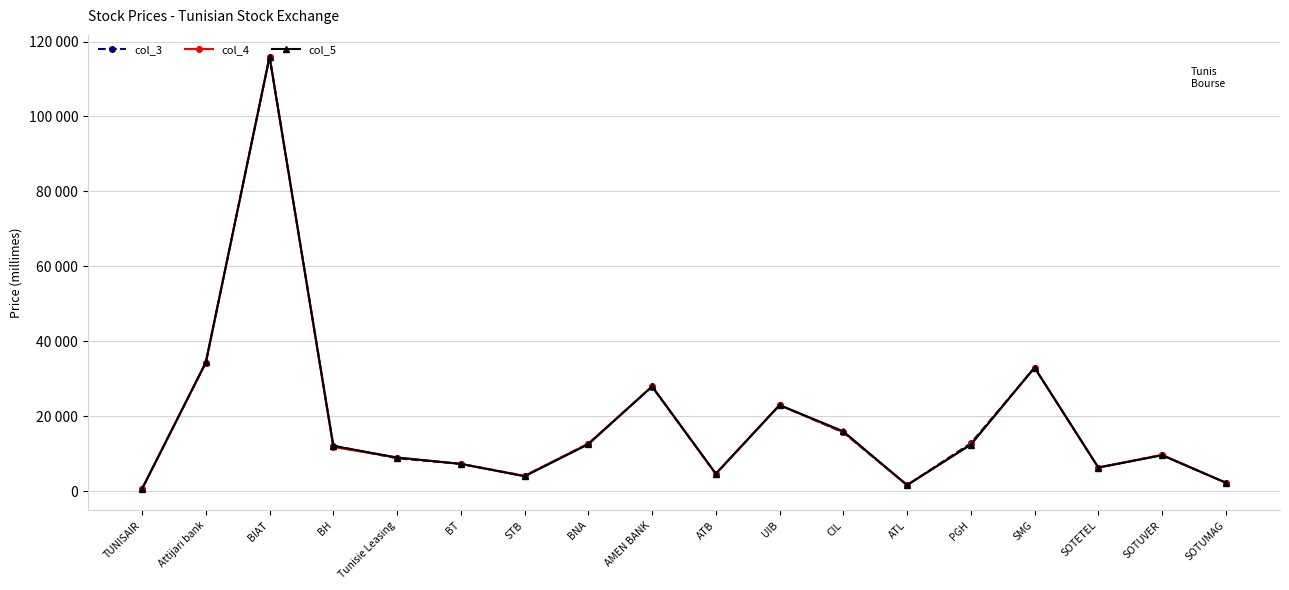

What are all the series names shown in the legend?

col_3, col_4, col_5